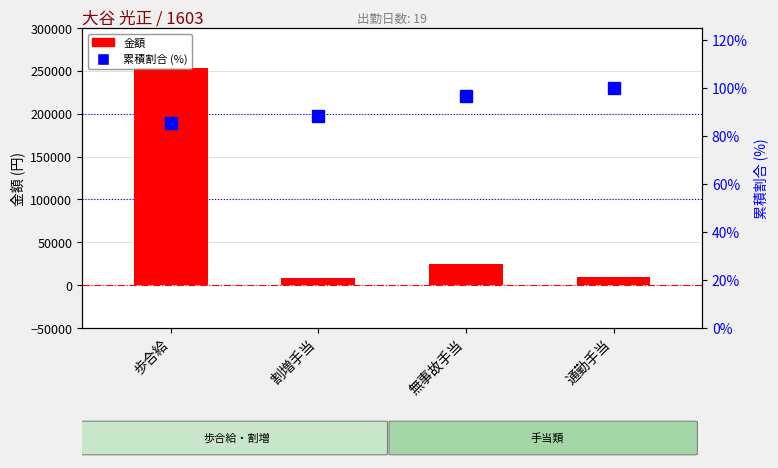

Which label corresponds to the largest value in the chart?

歩合給